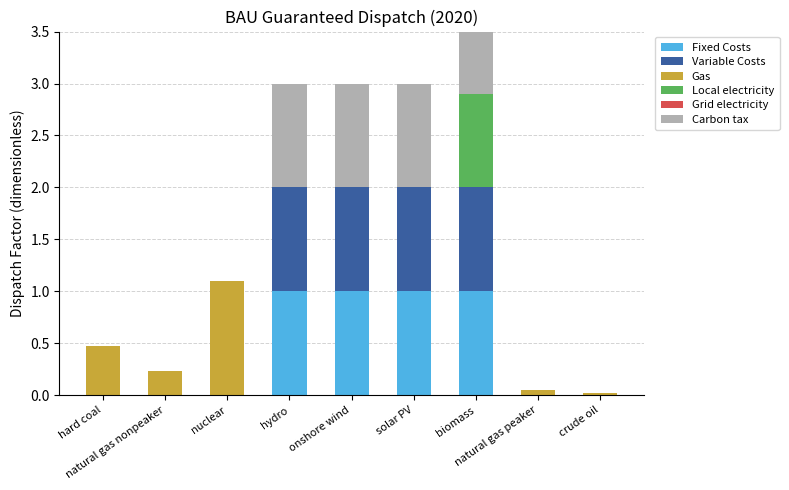

How many positive values does the Local electricity series have?

1